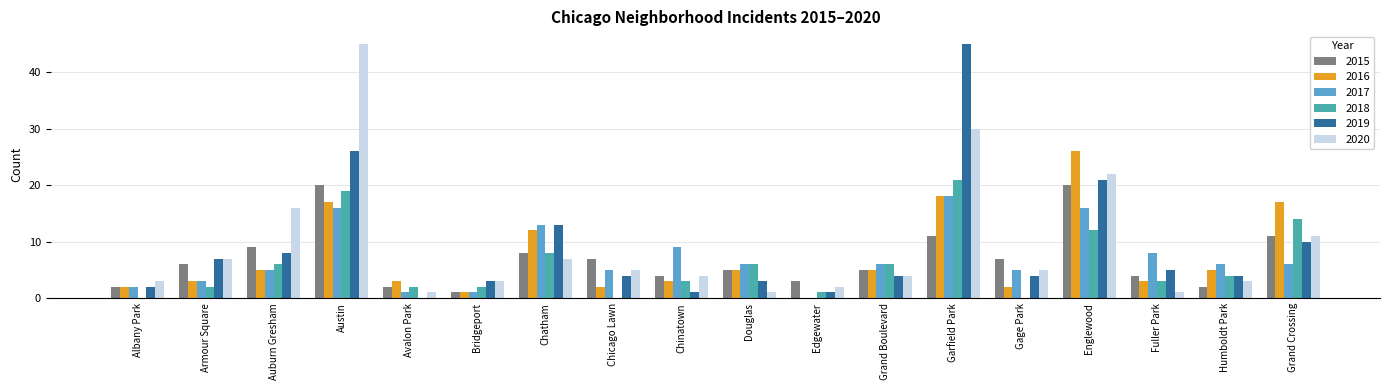

At which label does 2018 reach its peak?

Garfield Park